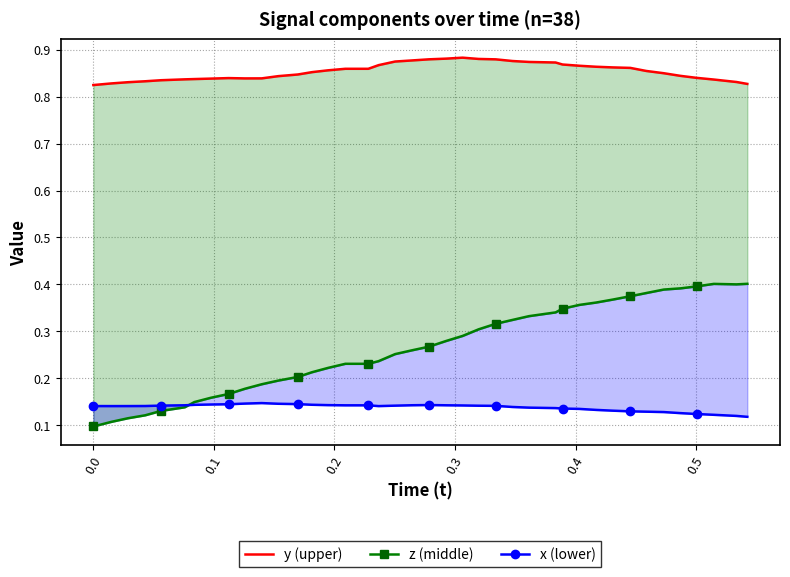

What is the minimum value shown in the chart?

0.1